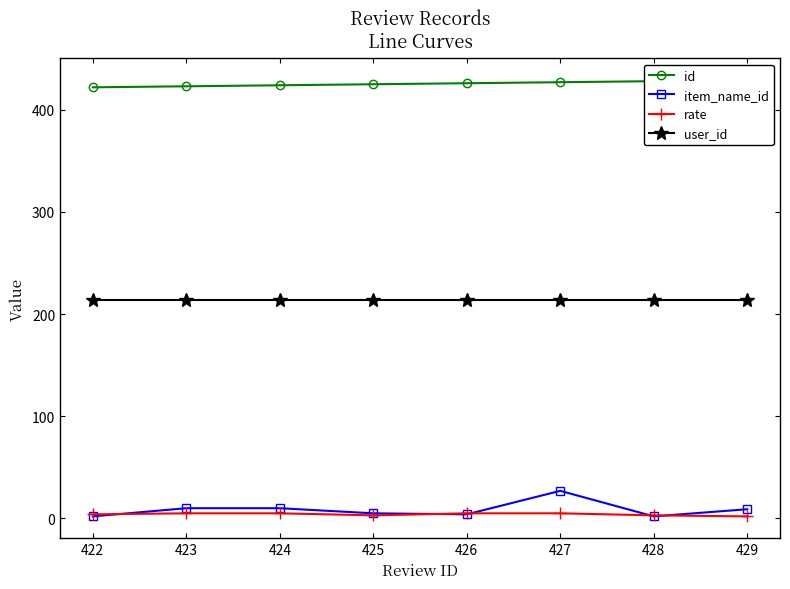

What is the highest value of the user_id series?

214